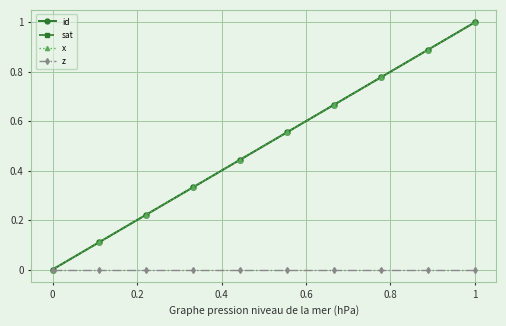

Is this an area chart (filled region under the line)?

No